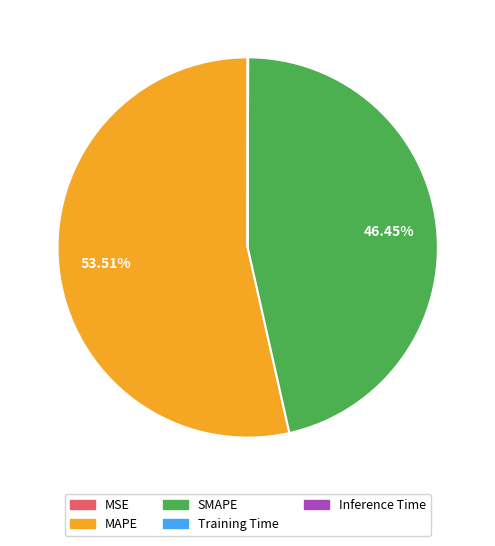

Is there a majority slice in this chart?

Yes